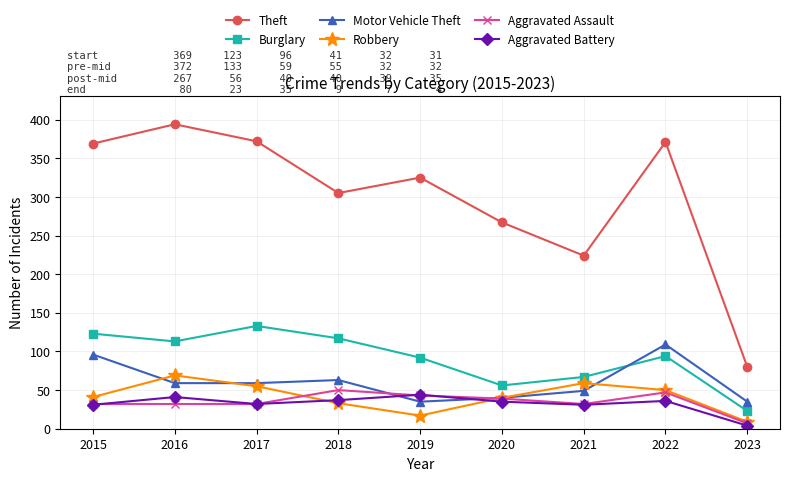

What is the total value across all series at 2022?

707